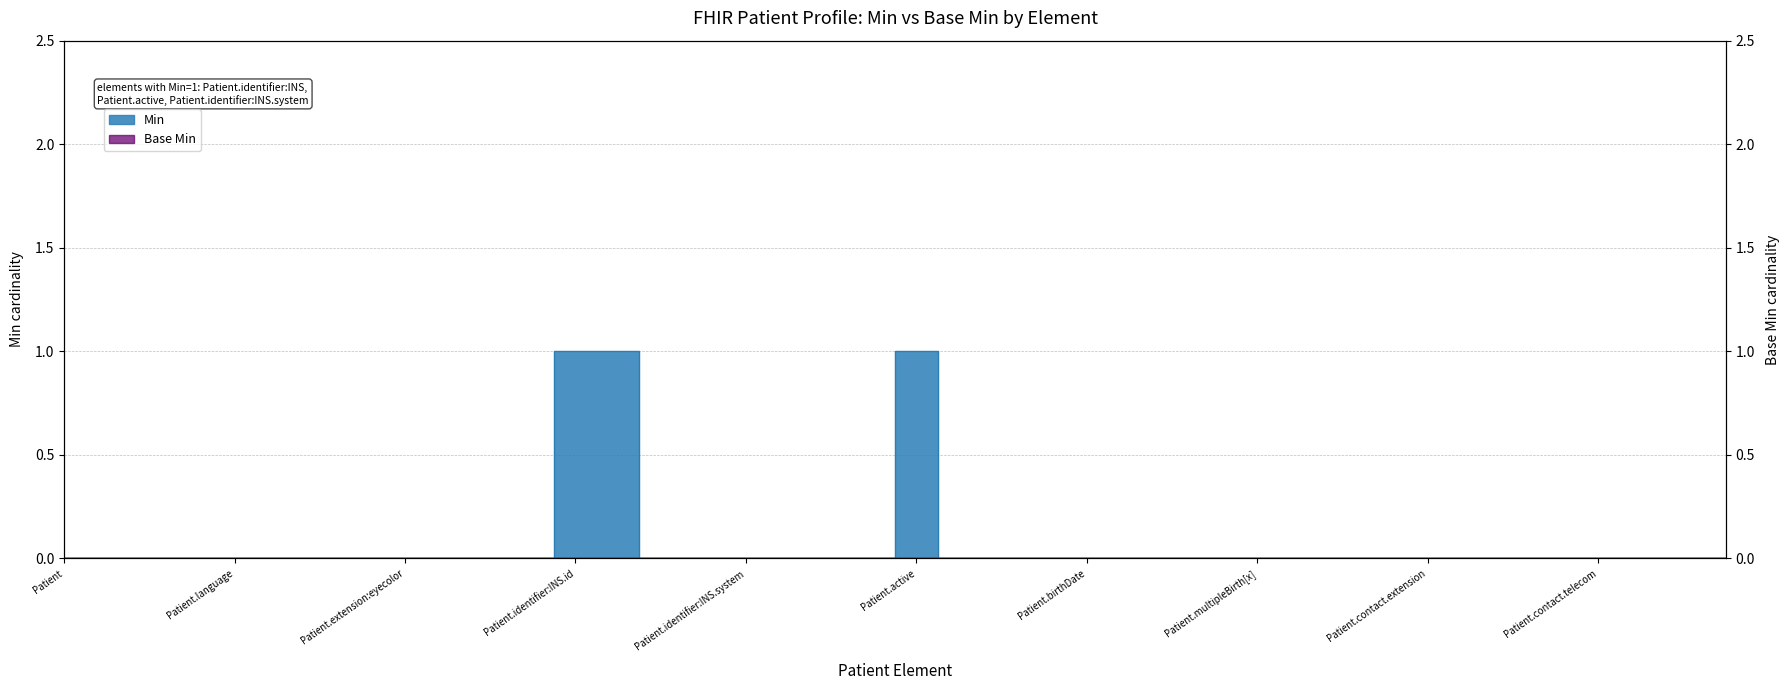

The chart shows a value of 1 at Patient.contact.extension. True or false?

False